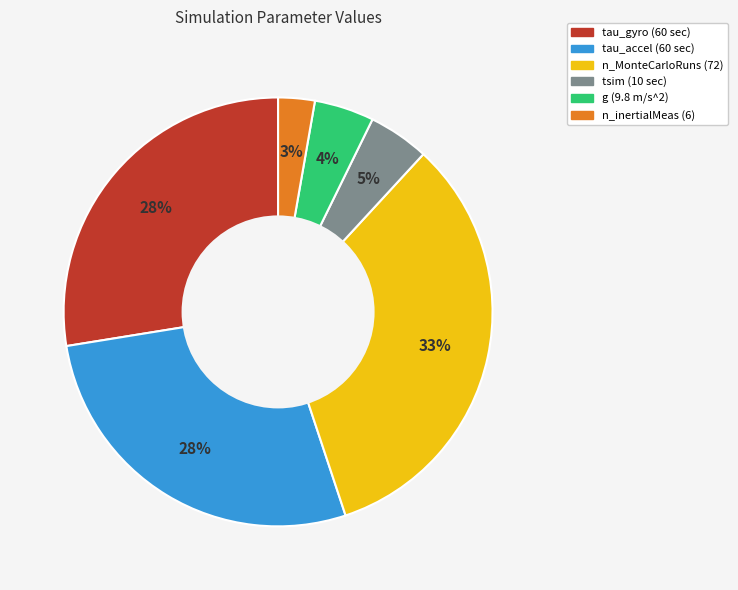

Count the number of slices in the pie.

6